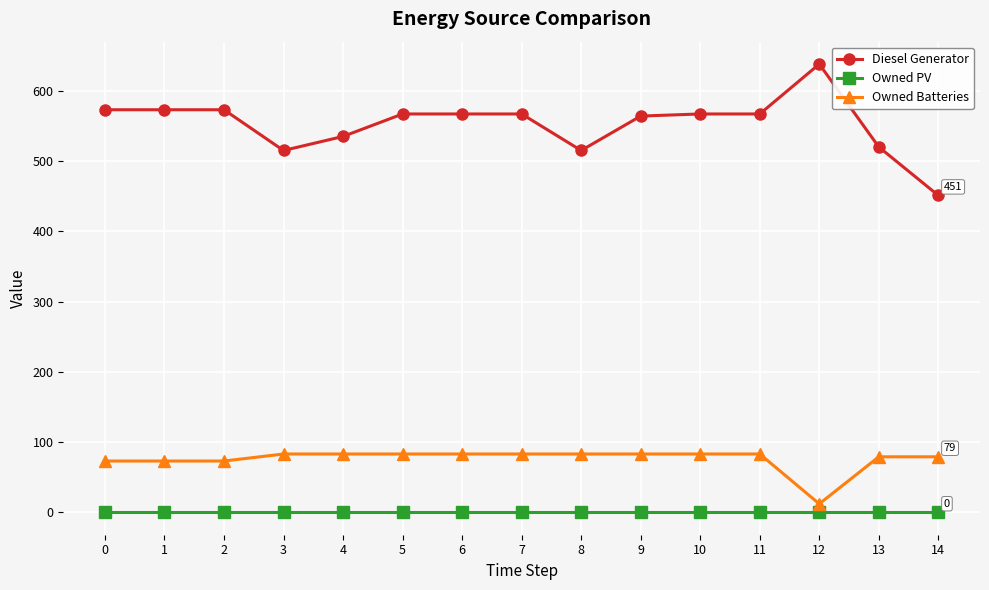

True or false: Diesel Generator and Owned PV cross at least once.

False